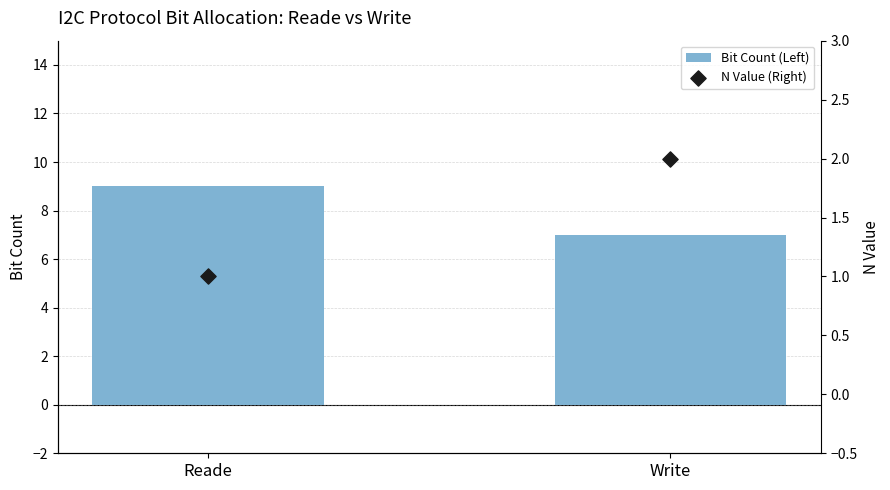

Which series has the largest Y range (max minus min)?

Bit Count (Left)